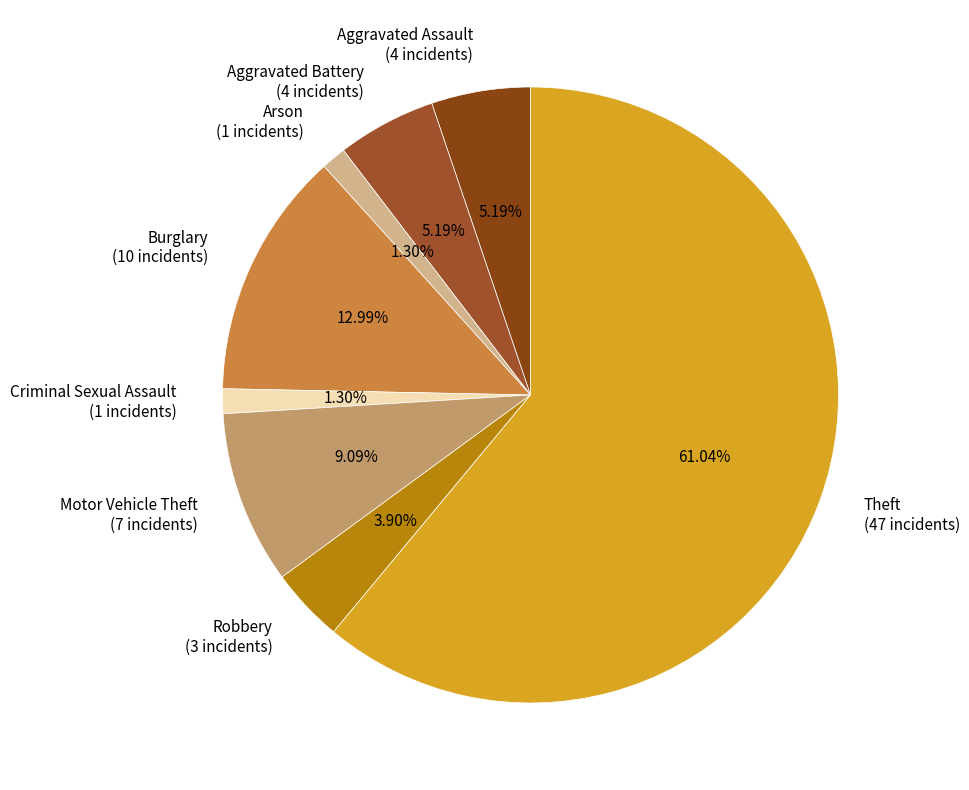

Which slice represents more than half of the pie?

Theft